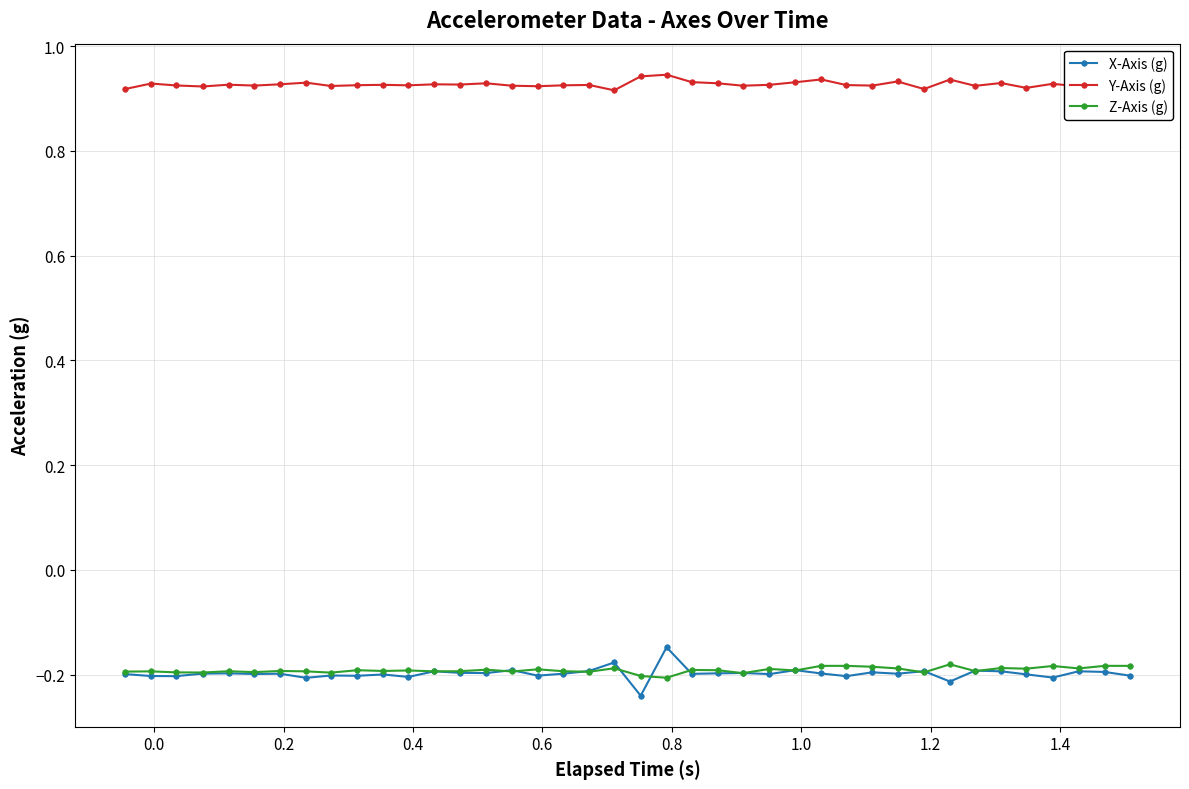

Does the chart have visible grid lines?

Yes